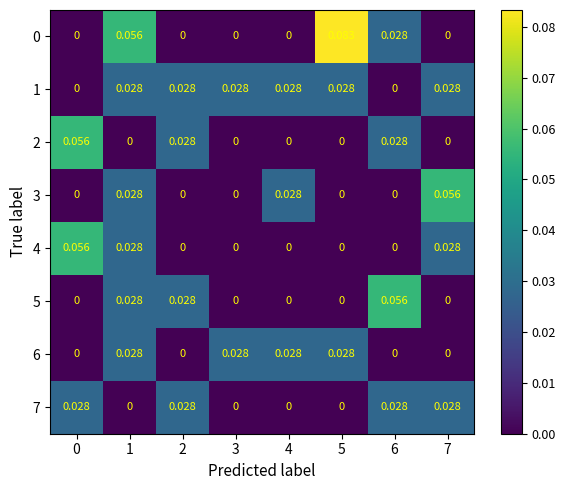

Is the value of 7 at 2 greater than the value of 5 at 3?

Yes